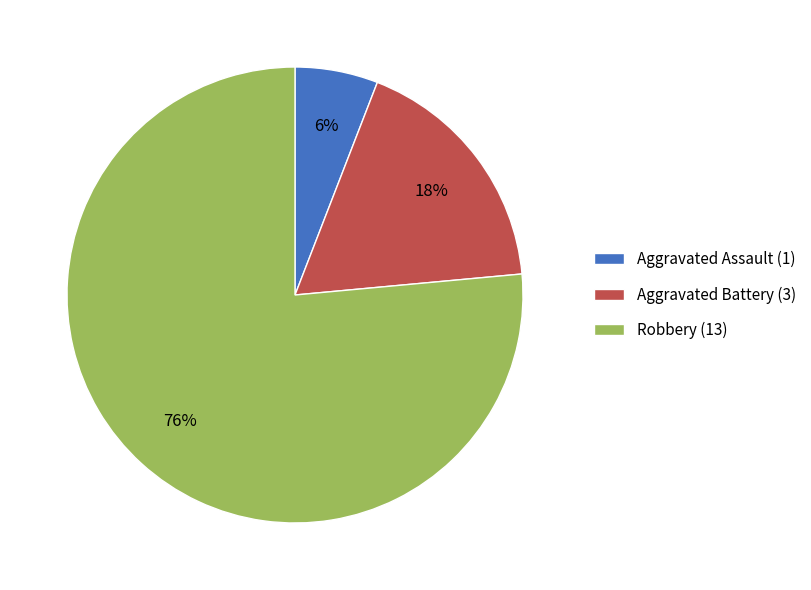

The Aggravated Assault slice represents 14% of the pie. True or false?

False